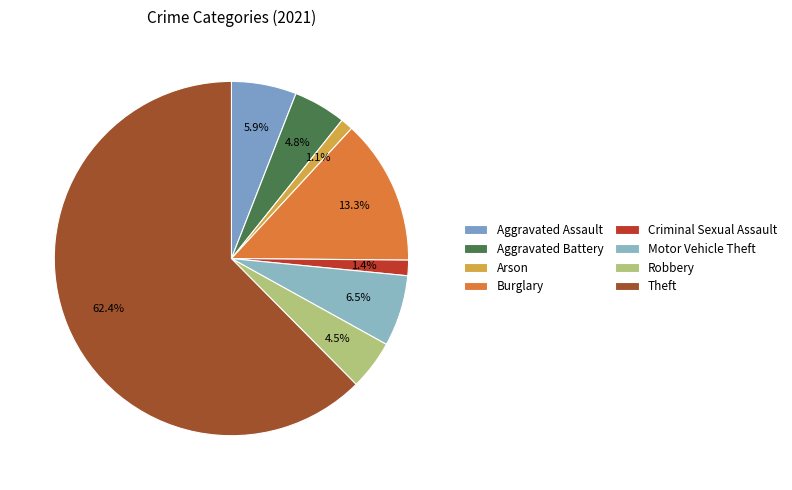

How many slices are in this pie chart?

8